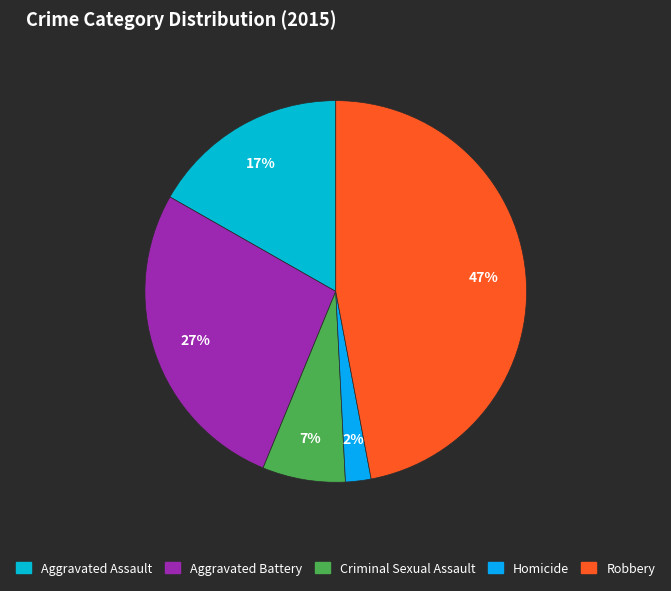

Which slice is the smallest?

Homicide